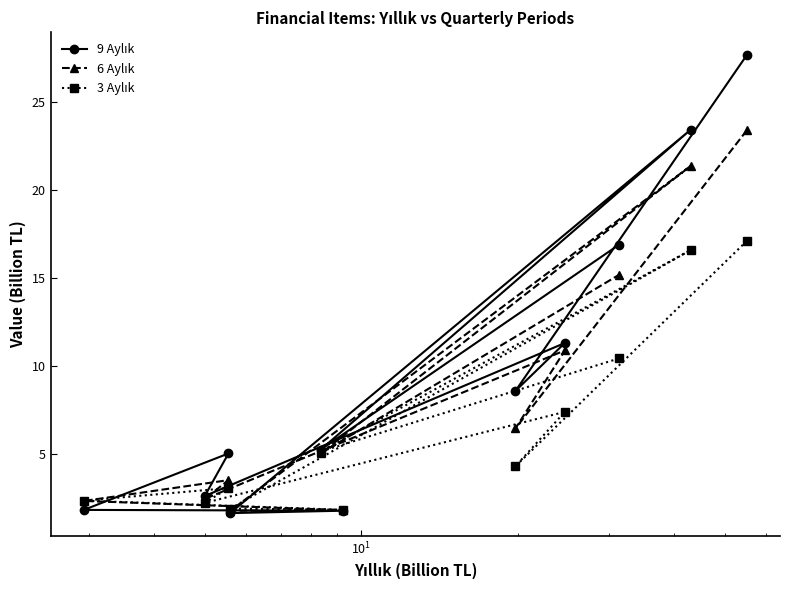

What is the greatest value displayed?

27.6